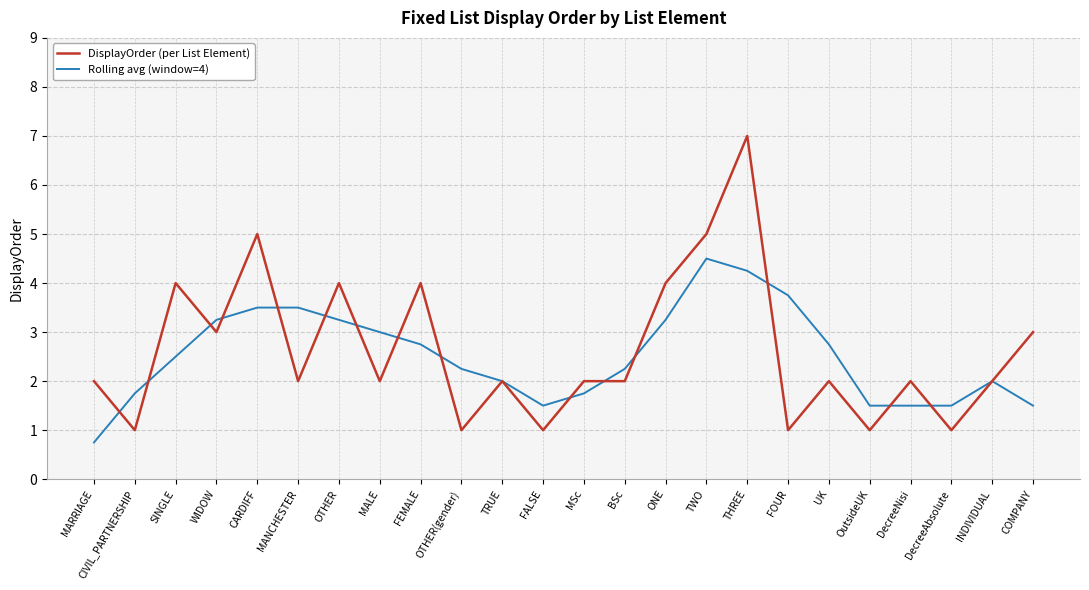

What position from the right is THREE?

8